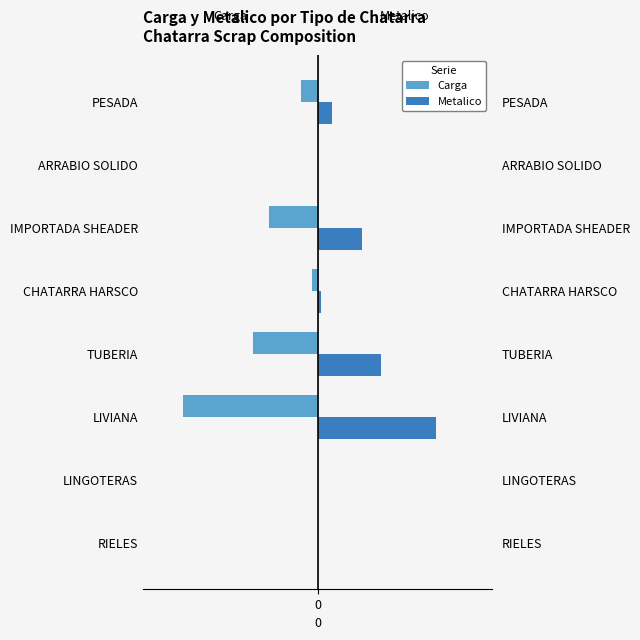

How many negative values does the Carga series have?

5